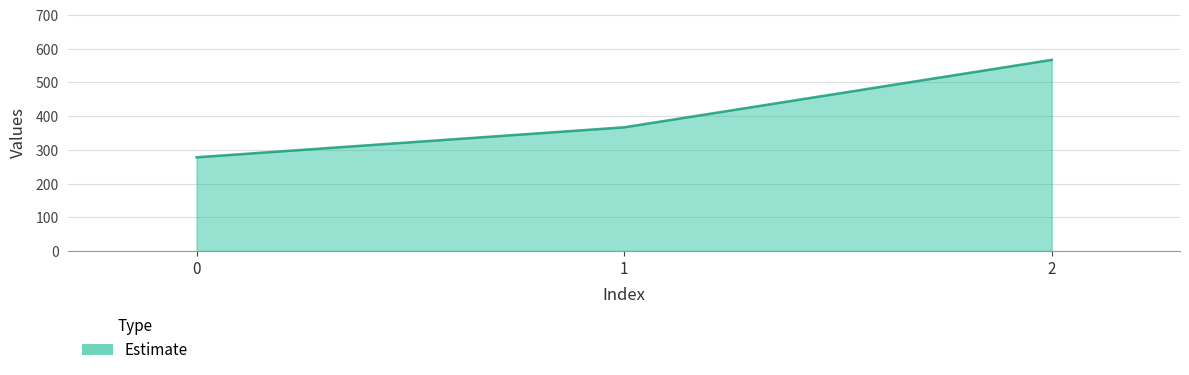

Is it true that the value at 0 is 277.8?

True